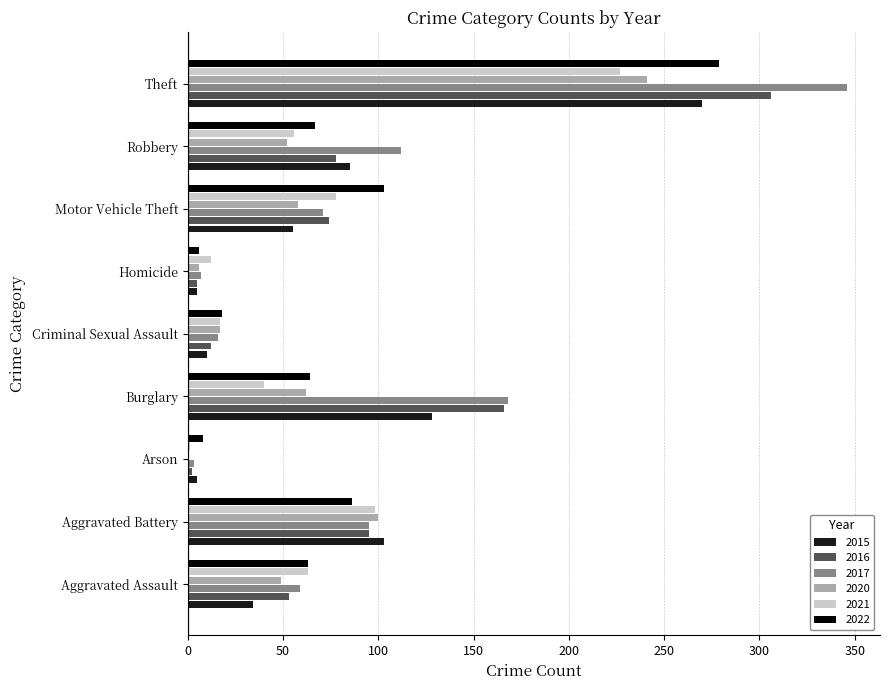

Where is 2020 nearest to the value 120?

Aggravated Battery